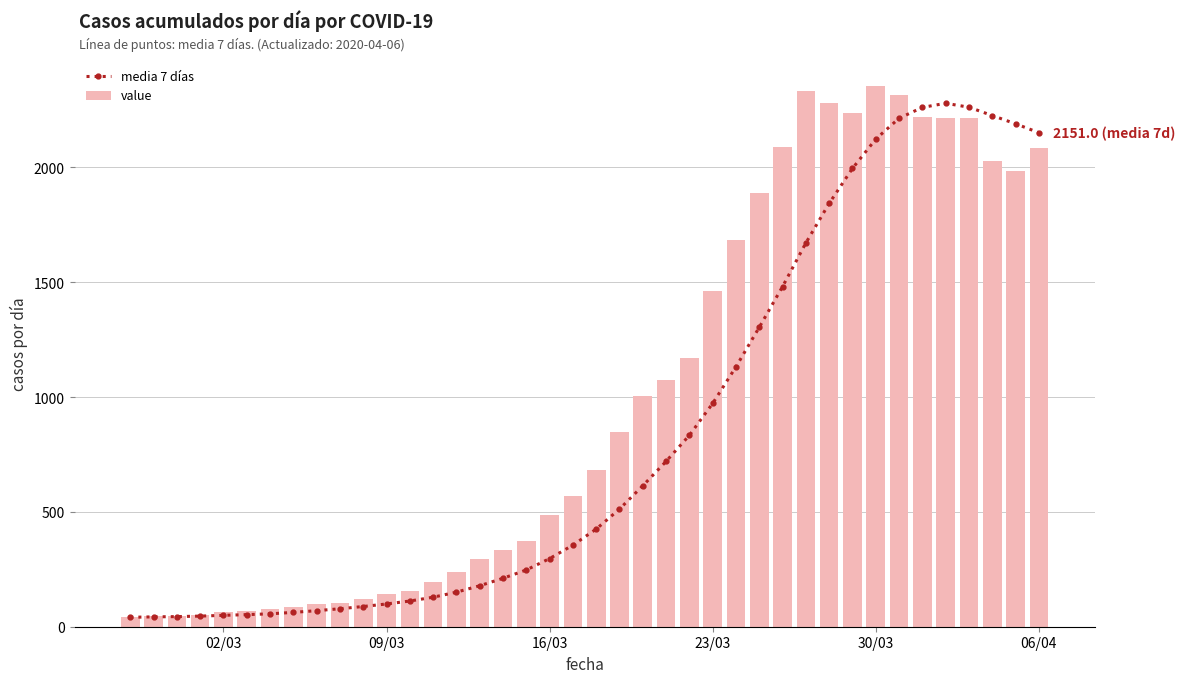

What is the sum of all value values?

39743